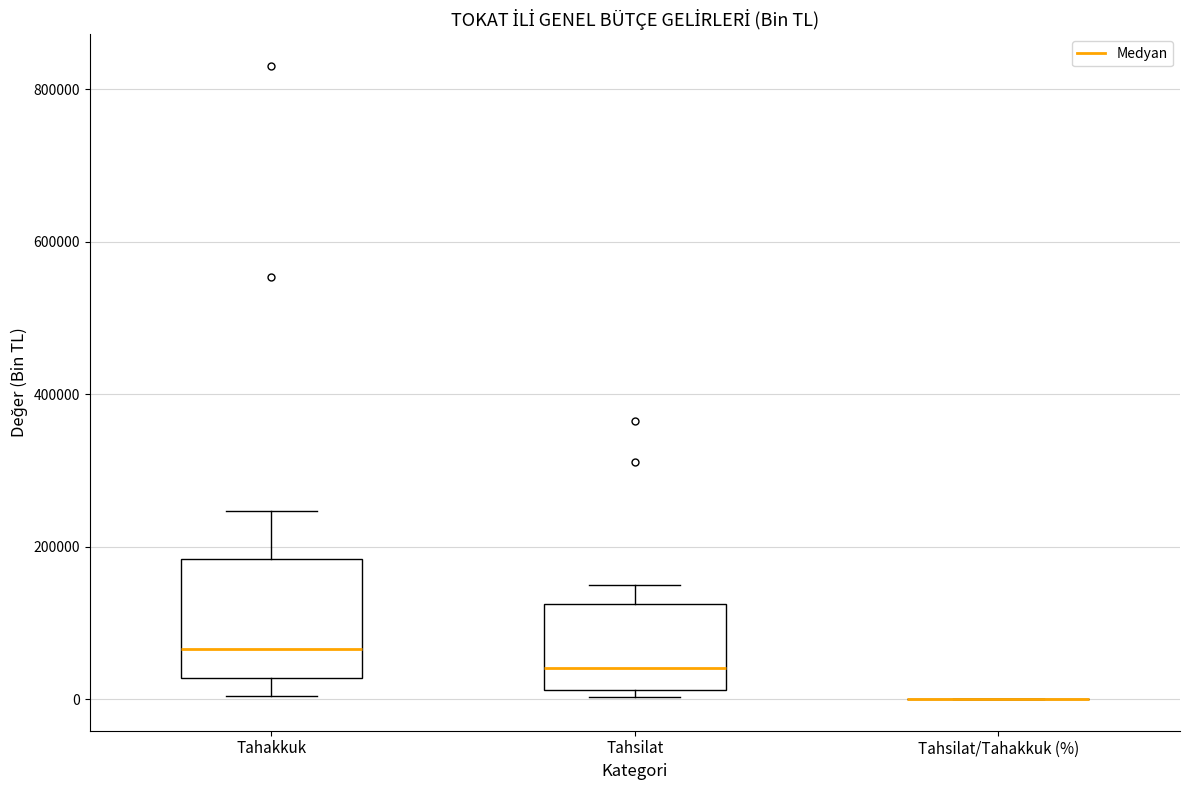

Reading left to right, transcribe this box plot: for each box, give where its median line is, the range the box spans, and where its two whiskers end, as read against the y-axis. The values are not printed on the chart, so give them approximately, as read against the axis.

Tahakkuk: median 60000, box 20000 to 180000, whiskers 0 to 240000
Tahsilat: median 40000, box 20000 to 120000, whiskers 0 to 140000
Tahsilat/Tahakkuk (%): box collapsed to a line at 0, whiskers 0 to 0